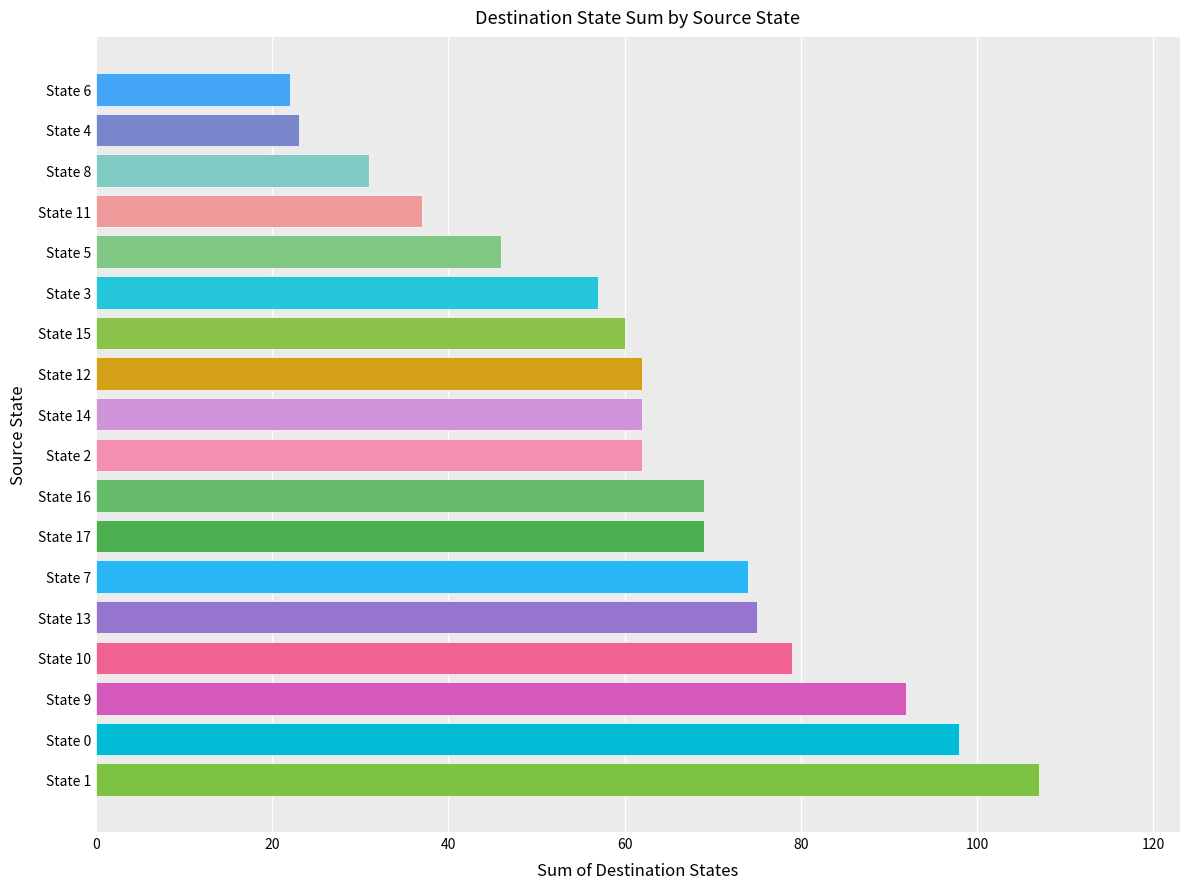

What is the difference between the maximum and minimum values?

85